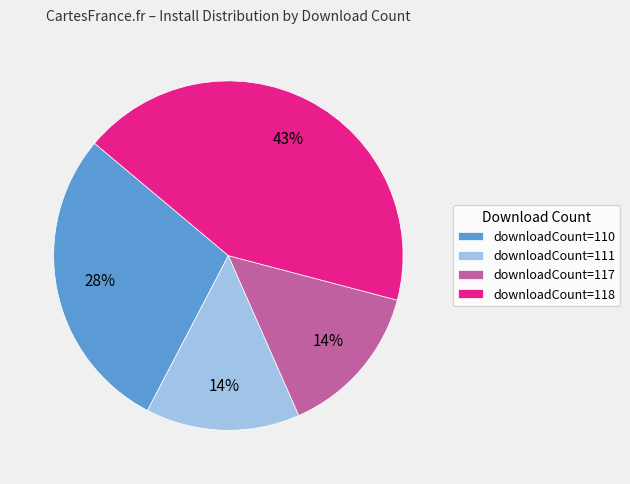

Is it true that downloadCount=117 is 24% of the pie?

False